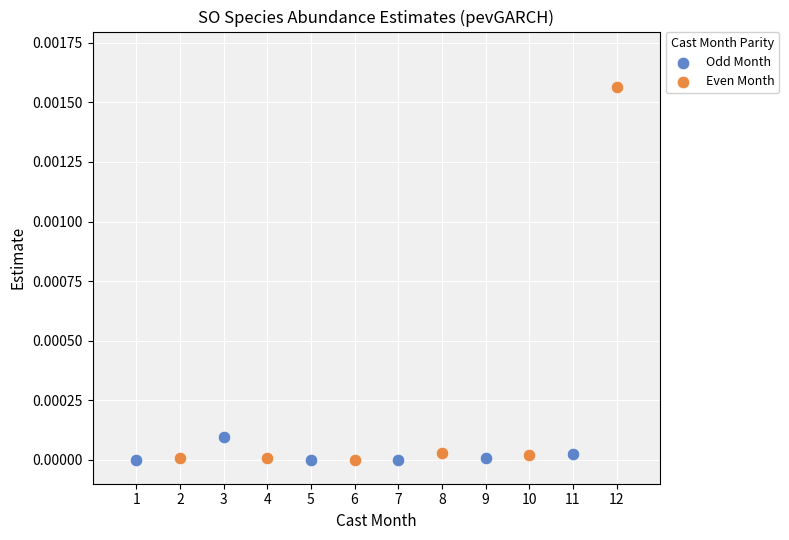

Which series reaches the maximum Y coordinate?

Even Month